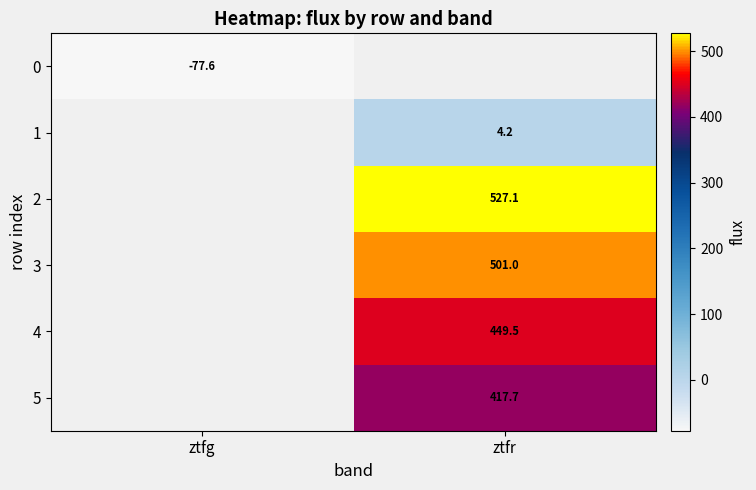

How many values in the 1 series exceed 4?

1